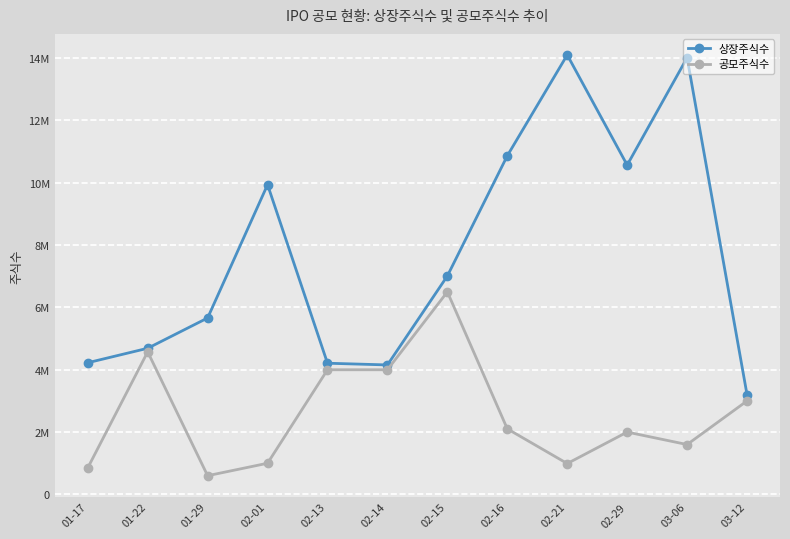

True or false: 상장주식수 and 공모주식수 intersect in this chart.

False